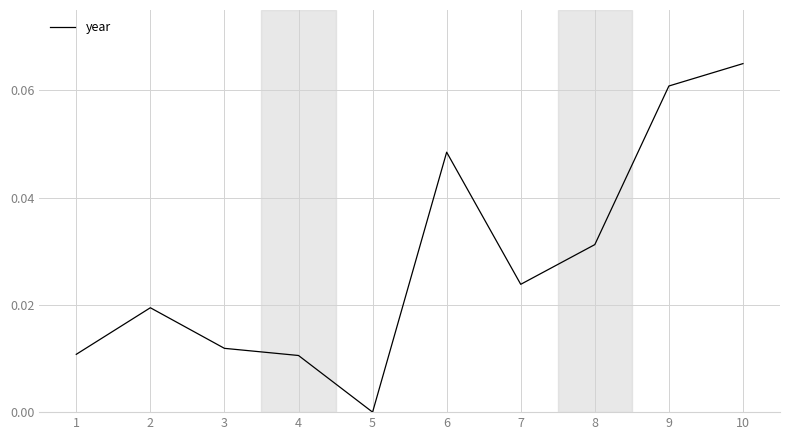

Which category has the highest value across all series?

10